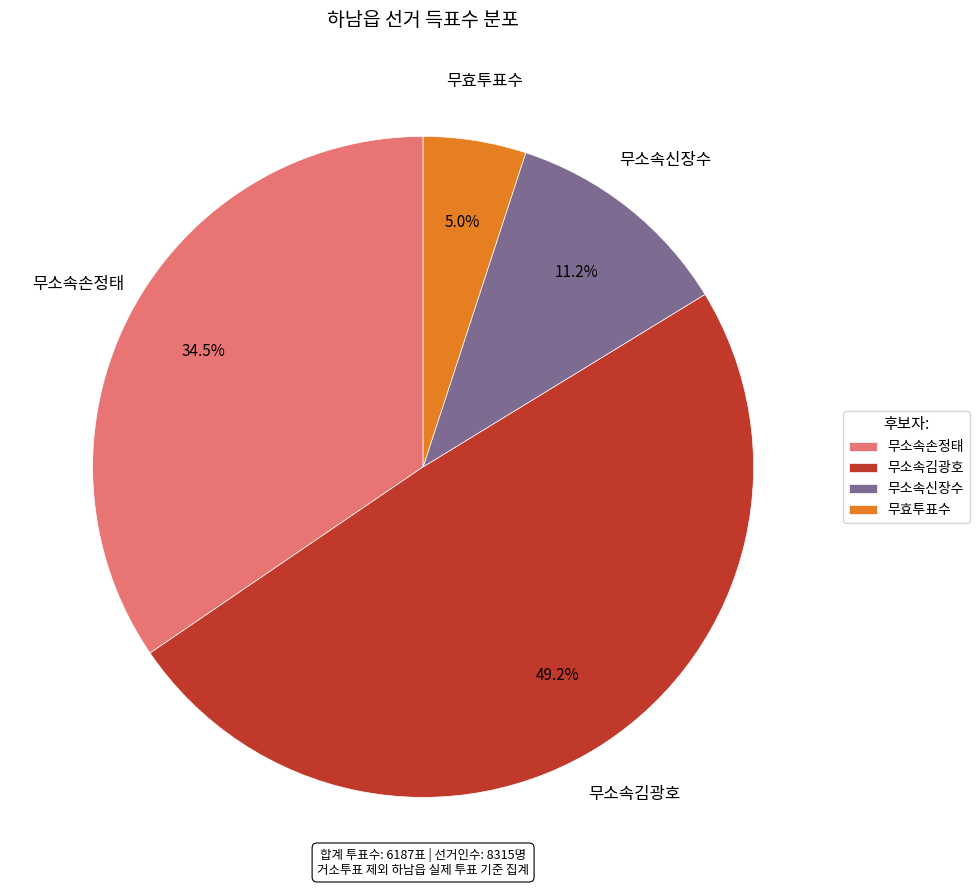

How many slices are in this pie chart?

4